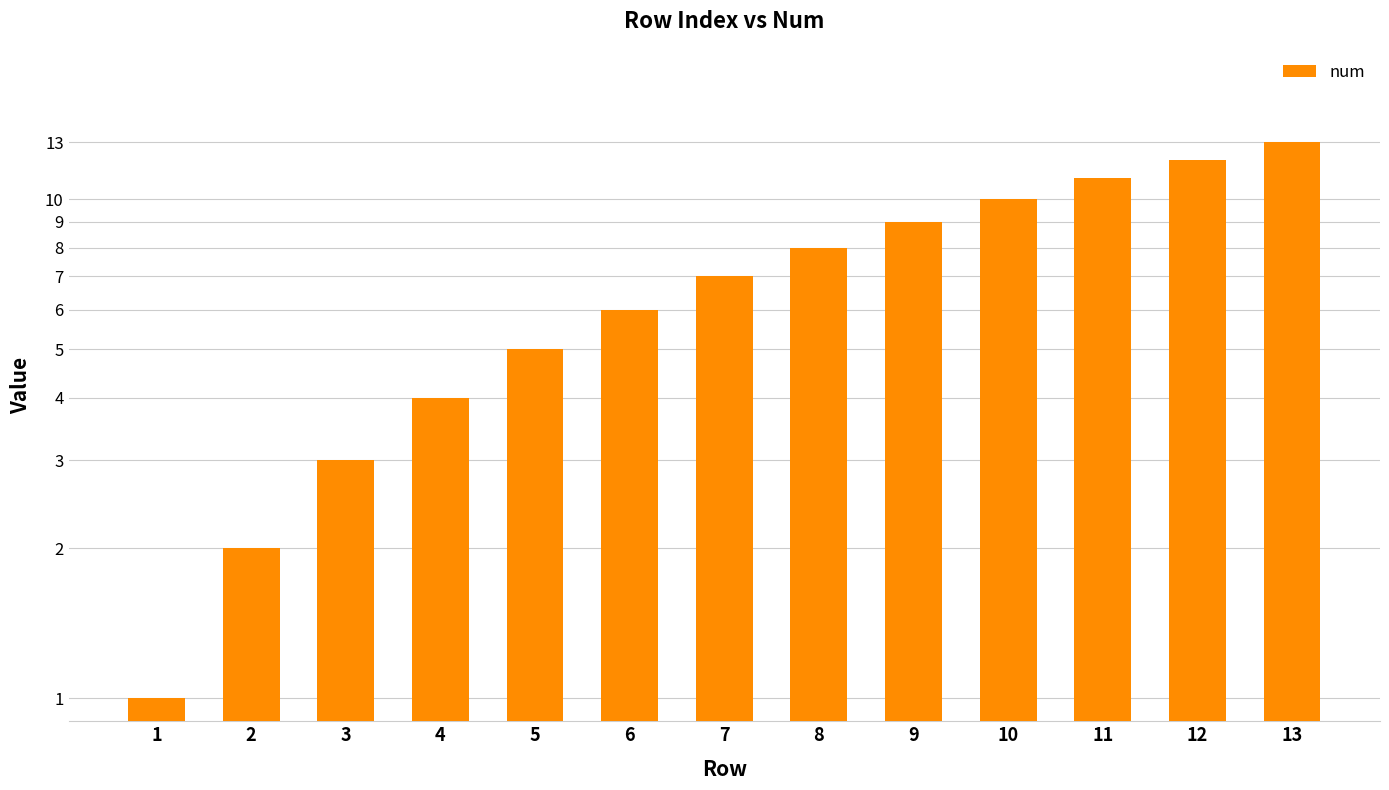

What is the value of the 10th bar from the left?

10